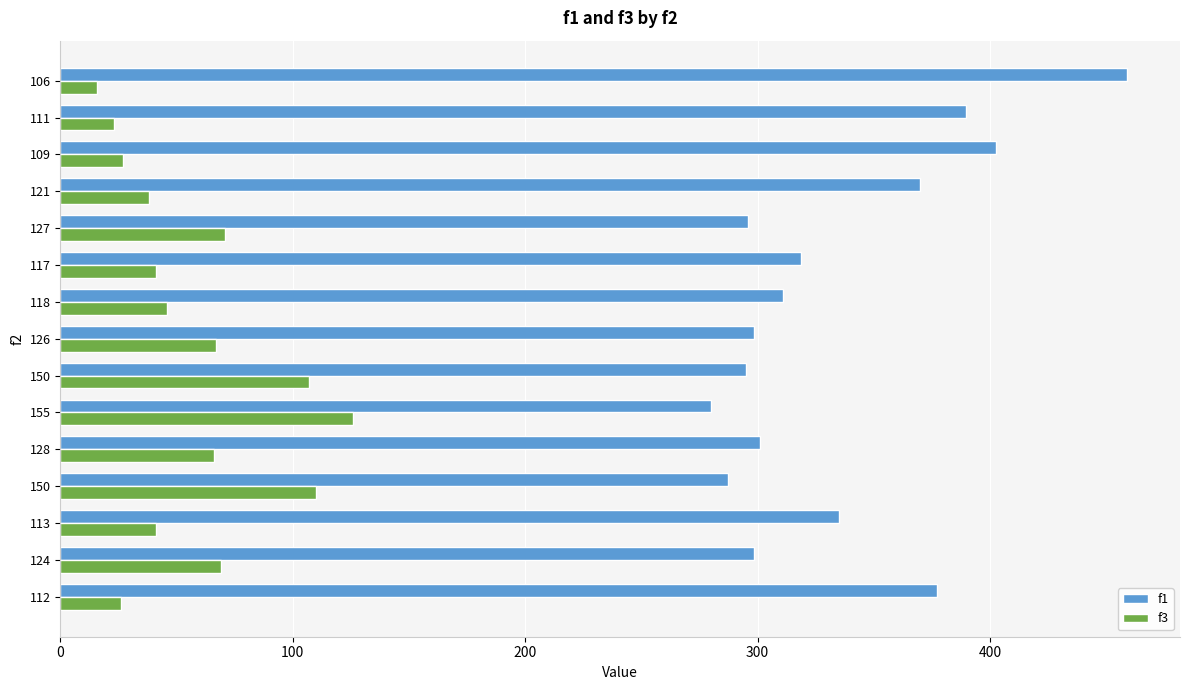

How many values in the f3 series are below 46?

7